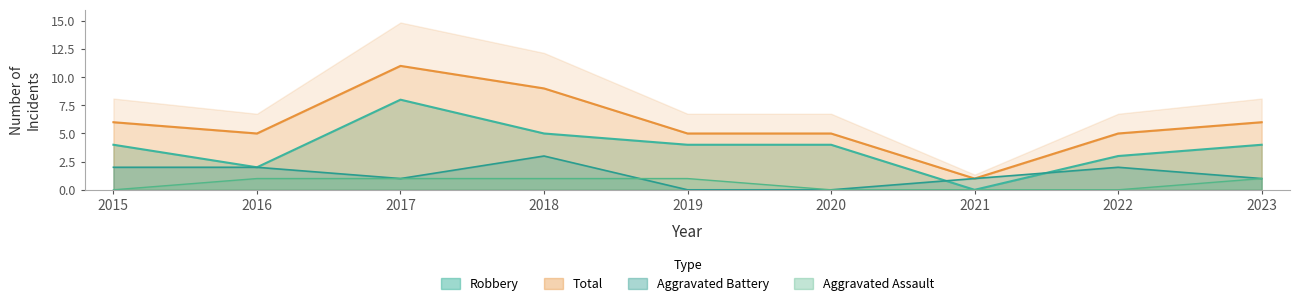

The Aggravated Assault series shows 0 at 2023. True or false?

False